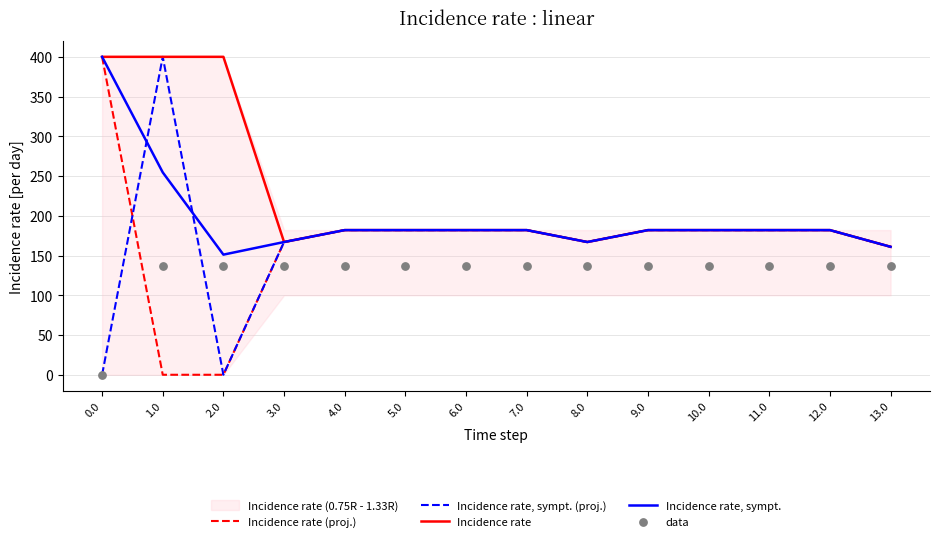

Which series reaches the maximum Y coordinate?

Incidence rate (proj.)